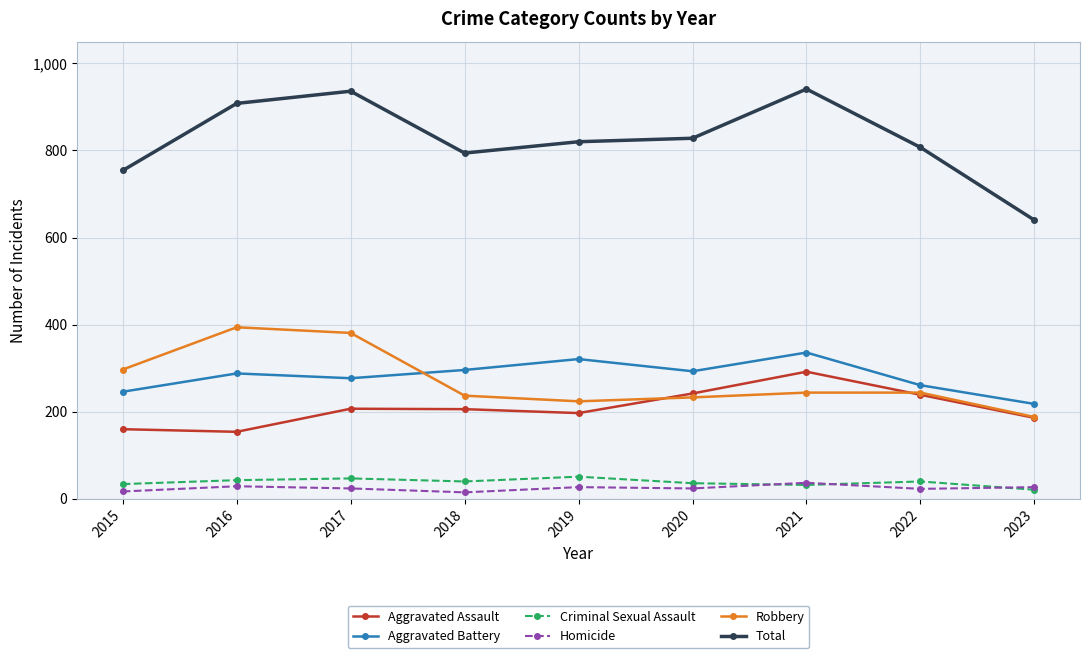

Is the value of Aggravated Battery at 2019 greater than the value of Robbery at 2018?

Yes